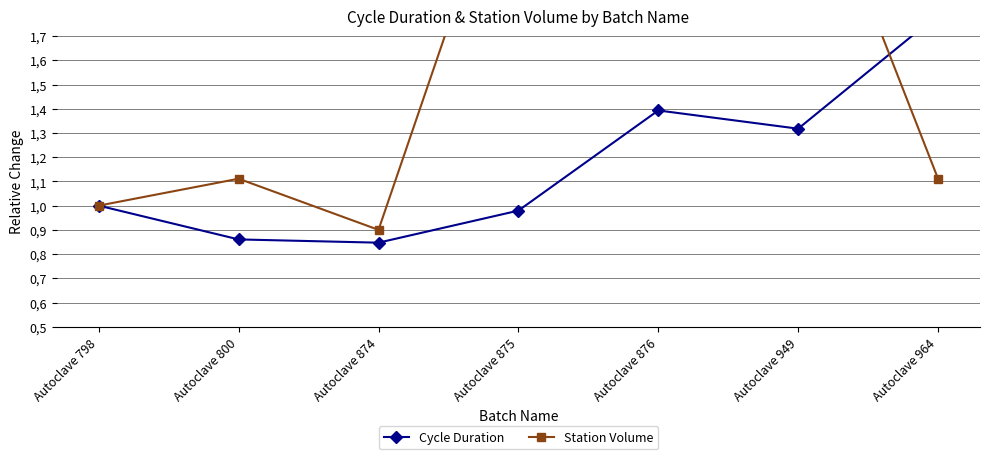

What are all the series names shown in the legend?

Cycle Duration, Station Volume